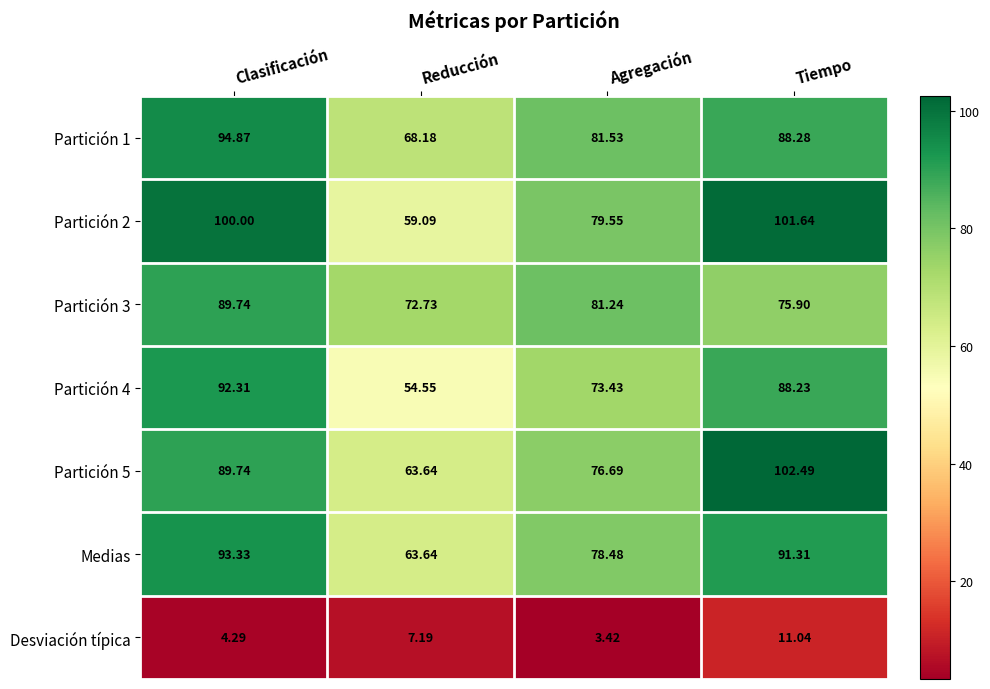

Which category has the lowest value across all series?

Agregación